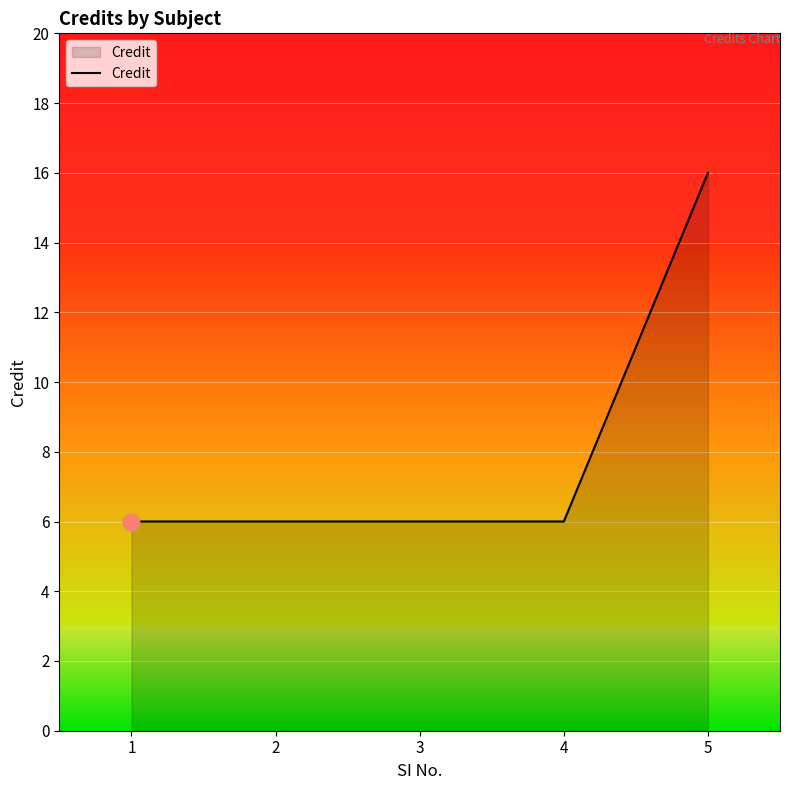

Is it true that the value at 5 is 6?

False